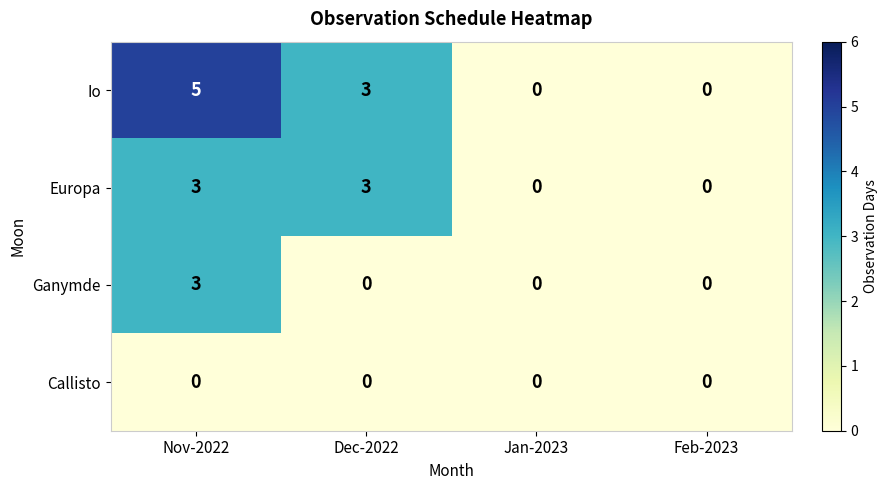

Which series has the largest total across all categories?

Io